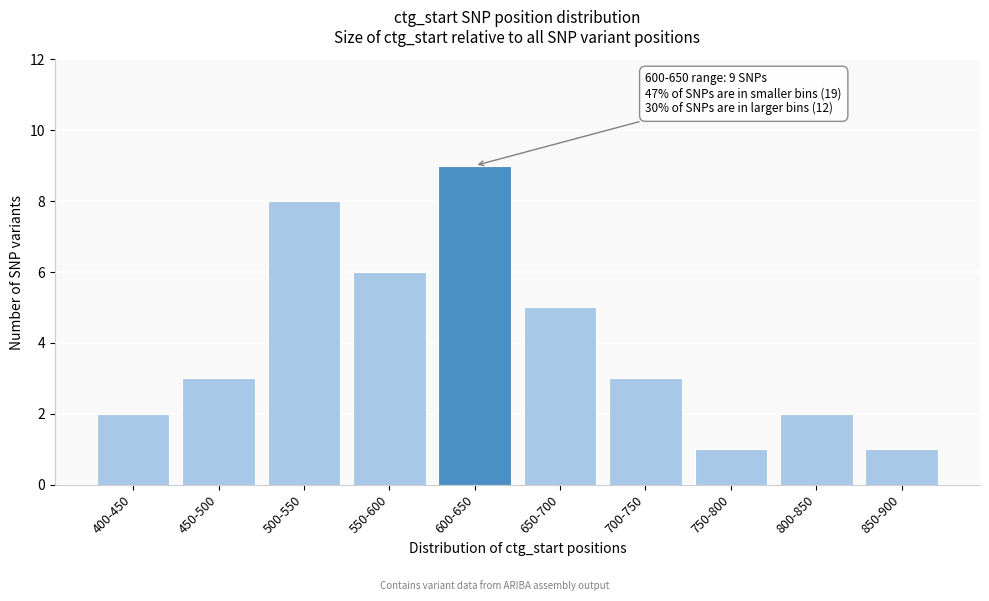

Reading right to left, extract all data points from this chart.

850-900=1	800-850=2	750-800=1	700-750=3	650-700=5	600-650=9	550-600=6	500-550=8	450-500=3	400-450=2